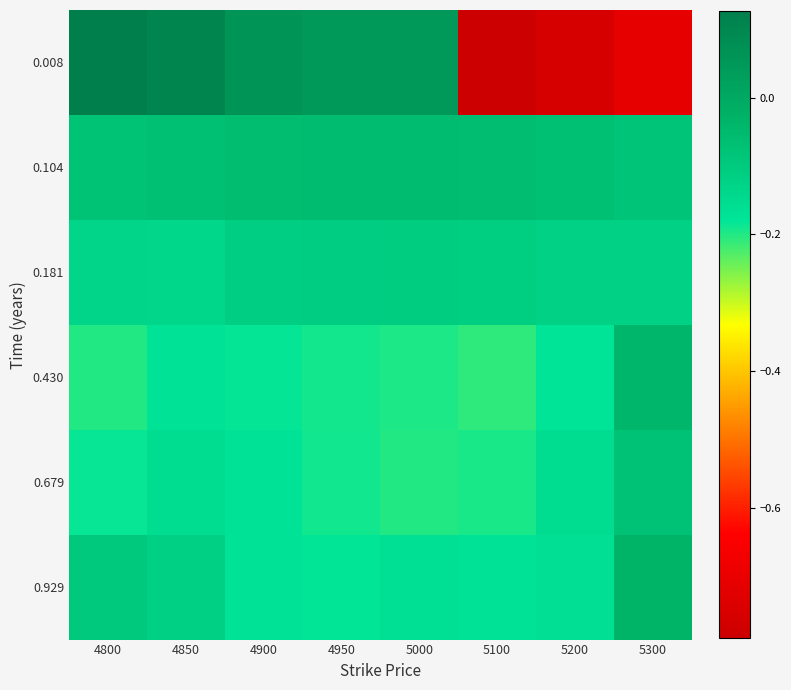

At how many categories does at least one series exceed 0?

5